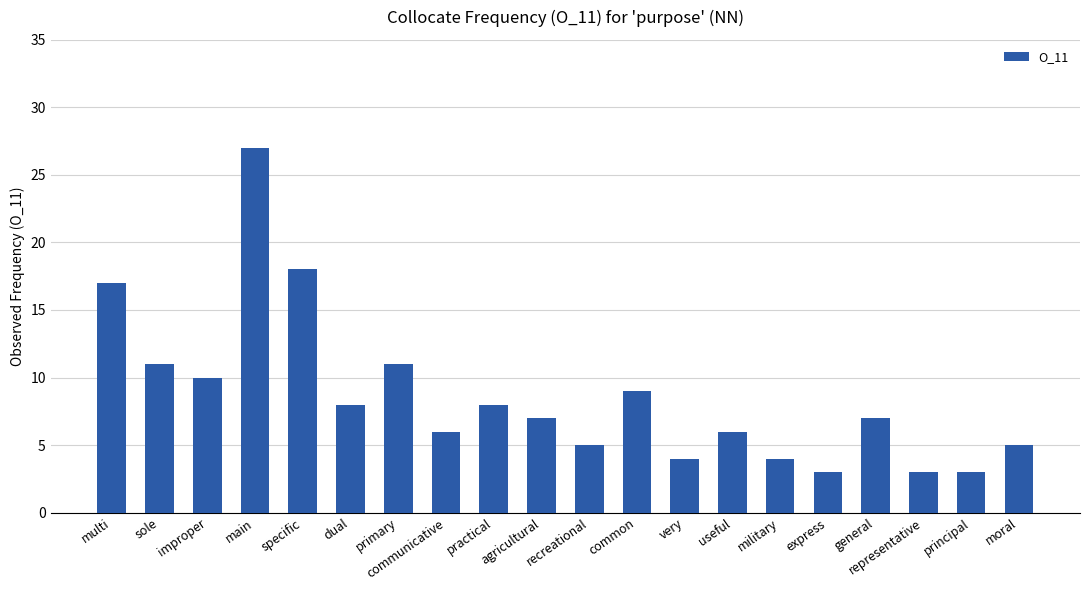

How many categories are shown in the chart?

20